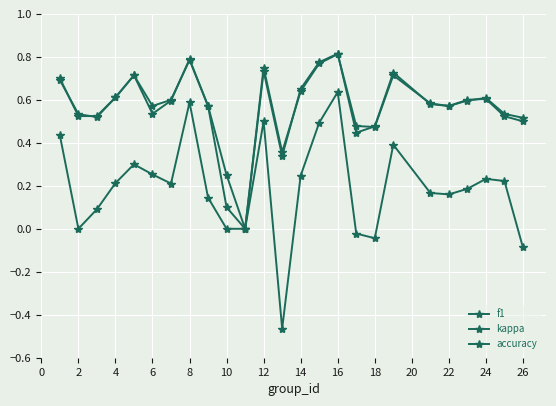

How many data points in accuracy are above 0?

24